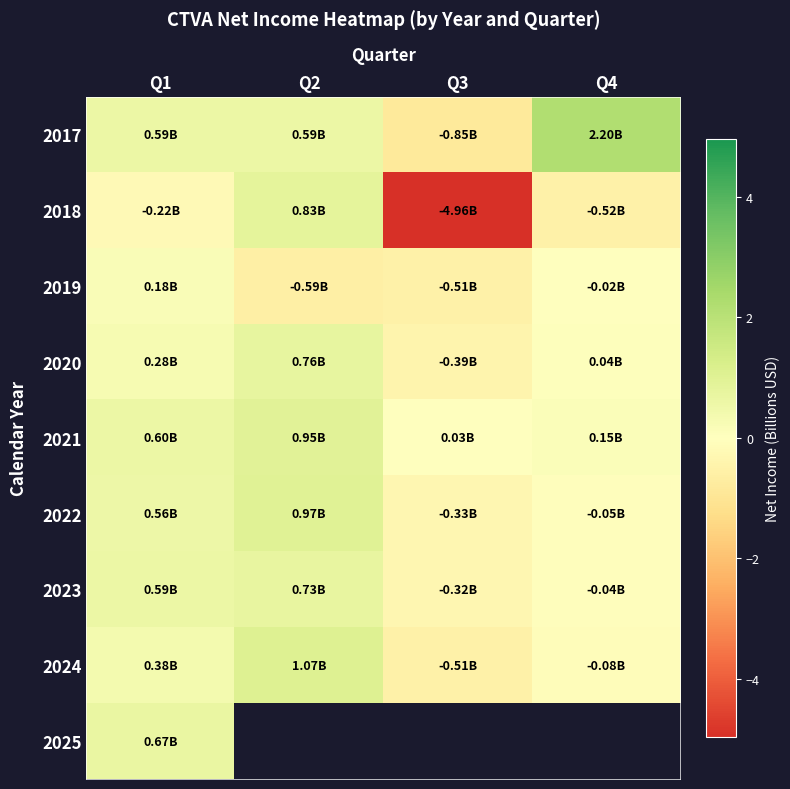

What is the sum of all 2024 values?

0.9